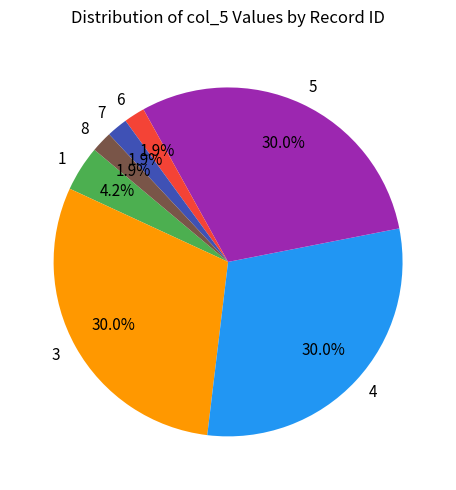

To the nearest percent, what is the difference between the largest and smallest slice percentages?

28%